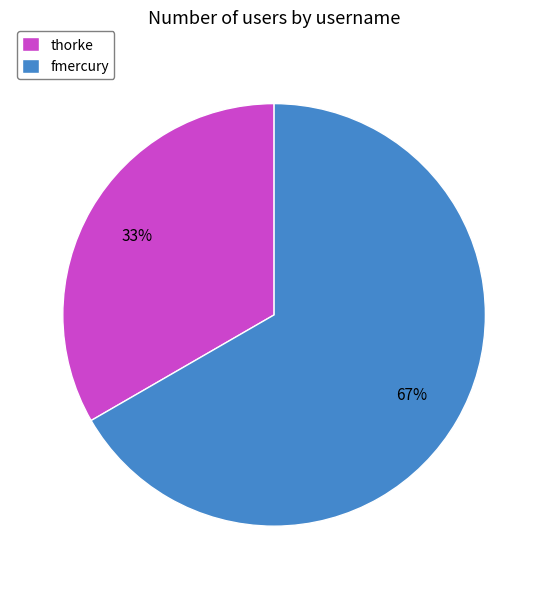

What is the ratio of the value at thorke to the value at fmercury?

0.5